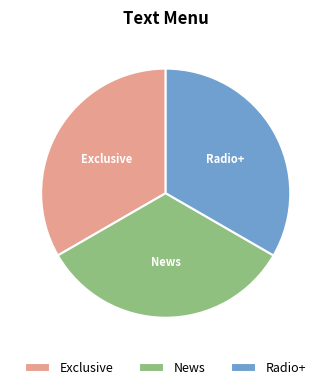

Is News the majority of the pie?

No